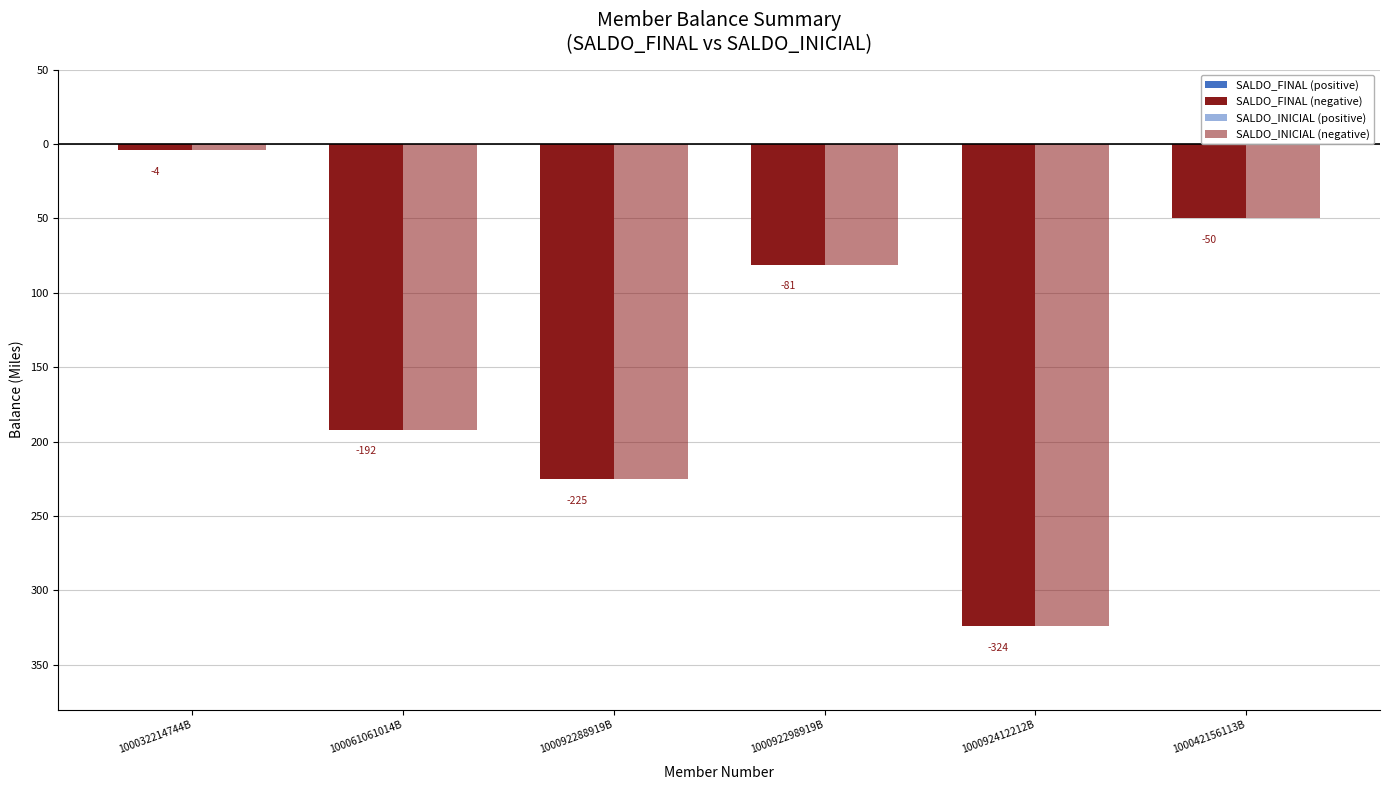

Where is SALDO_INICIAL (negative) nearest to the value -164?

100061061014B